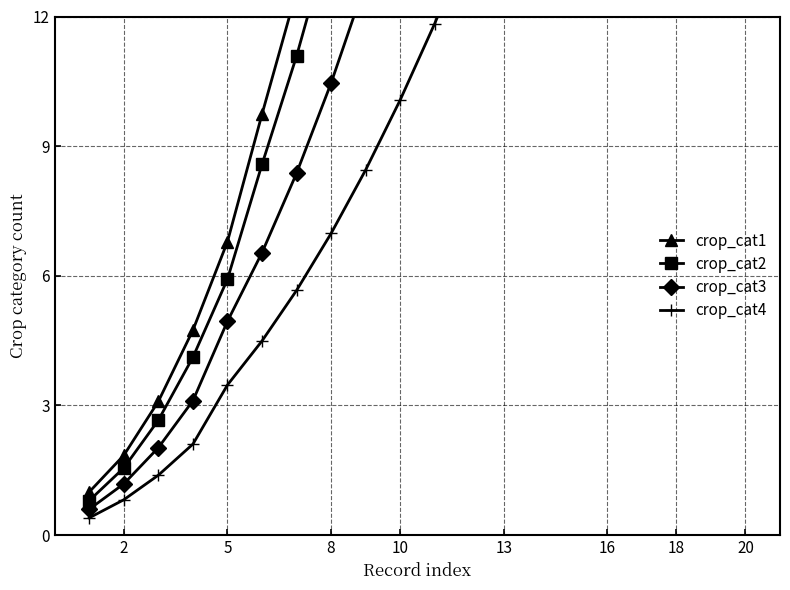

What are all the series names shown in the legend?

crop_cat1, crop_cat2, crop_cat3, crop_cat4